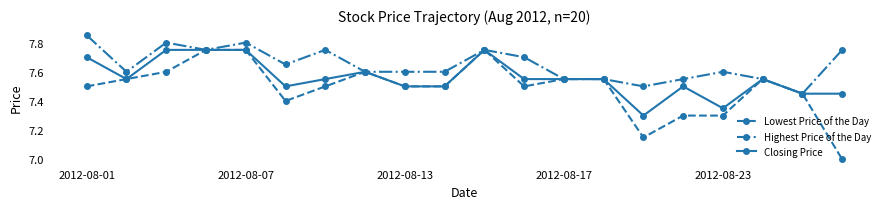

True or false: Lowest Price of the Day has more than 1 interior local peaks.

True